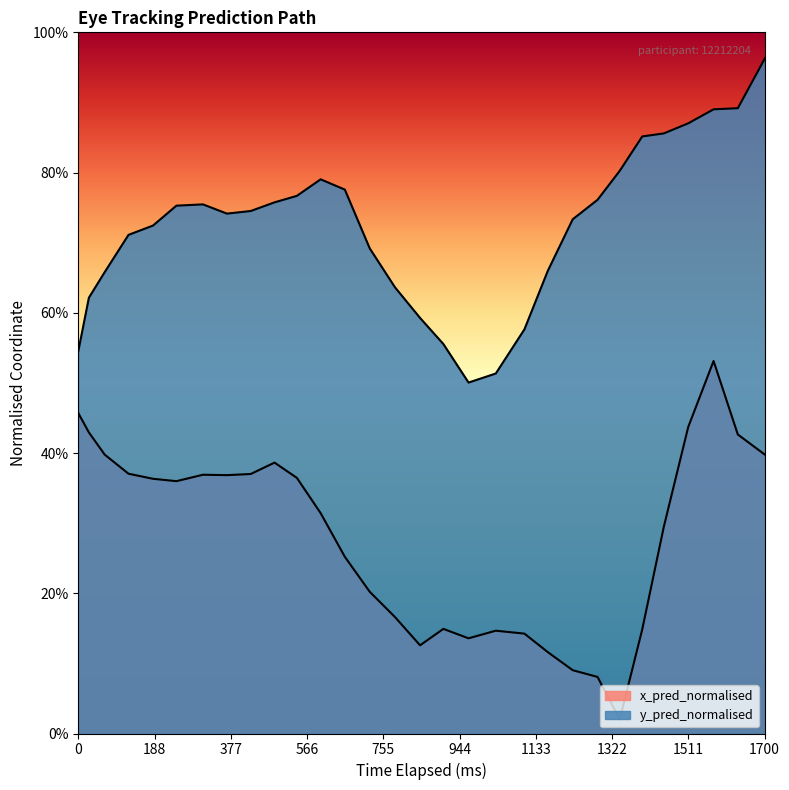

Which series has the widest spread of values?

x_pred_normalised